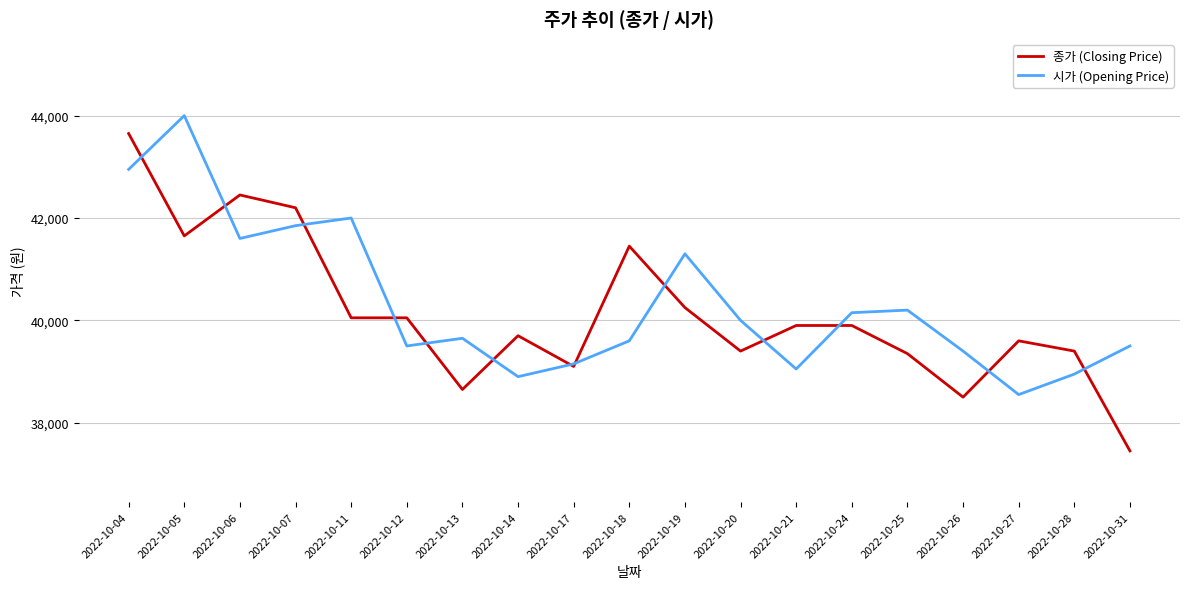

Read the 종가 (Closing Price) value at 2022-10-12.

40050